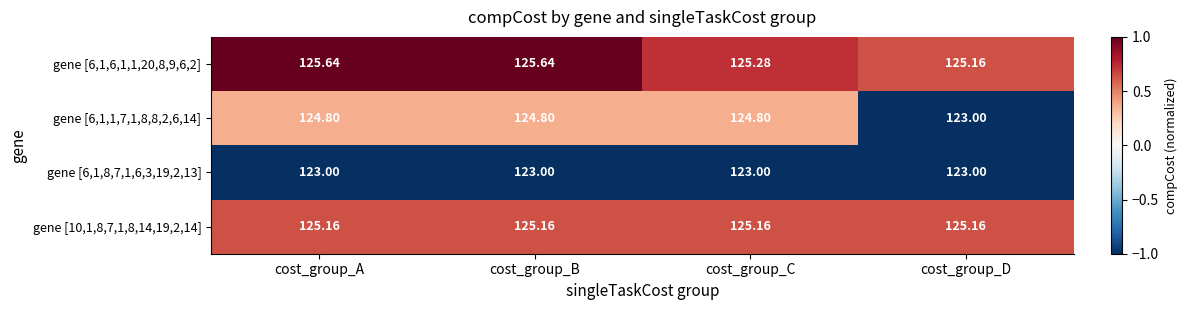

At which label does gene [6,1,1,7,1,8,8,2,6,14] first exceed 124?

cost_group_A